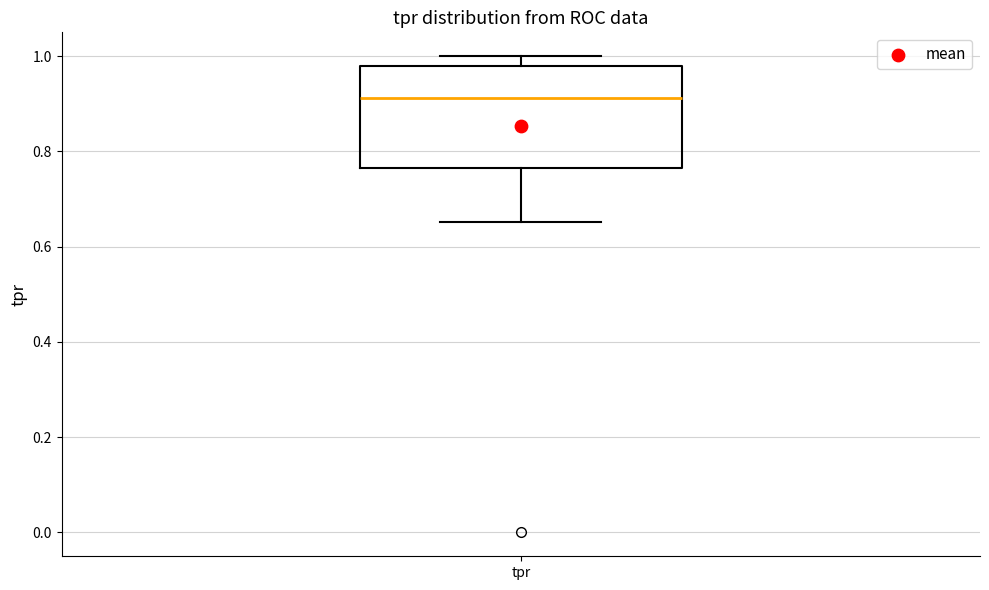

Transcribe this box plot: give where the median line is, the range the box spans, and where the two whiskers end, as read against the y-axis. The values are not printed on the chart, so give them approximately, as read against the axis.

median 0.92, box 0.76 to 0.98, whiskers 0.66 to 1.00